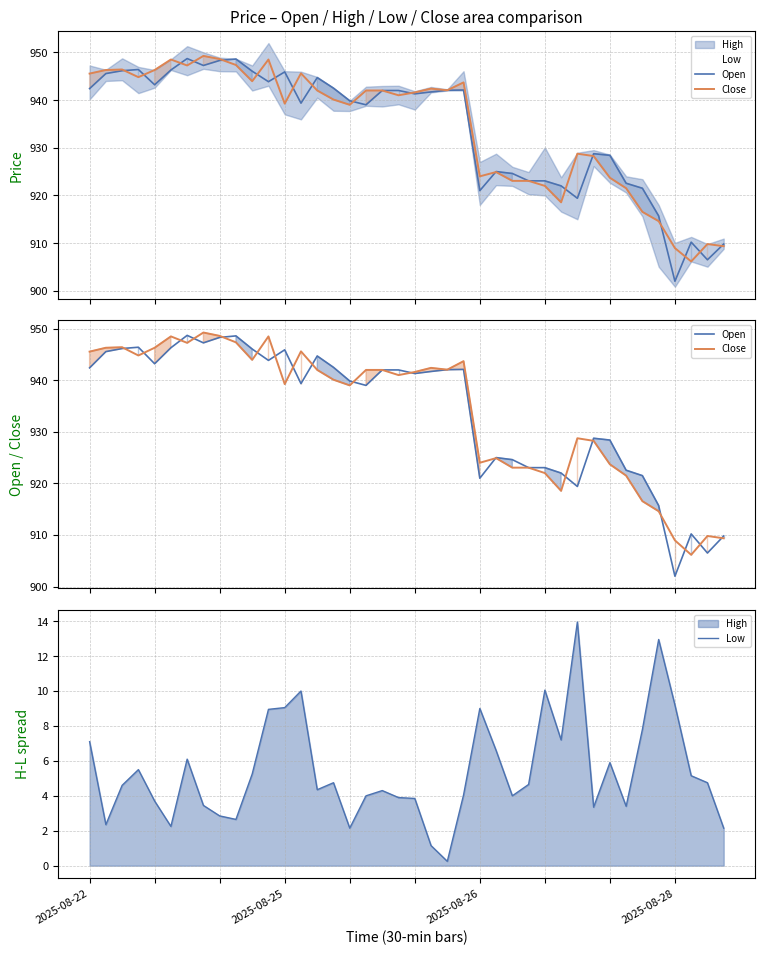

Where is Open nearest to the value 925?

25